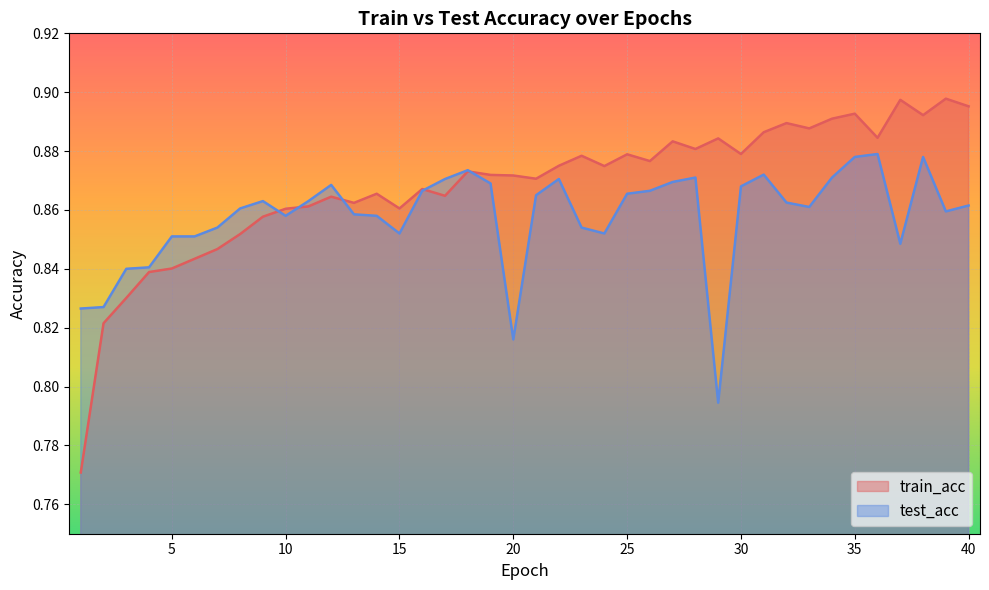

Is the value of train_acc at 37 greater than the value of test_acc at 17?

Yes